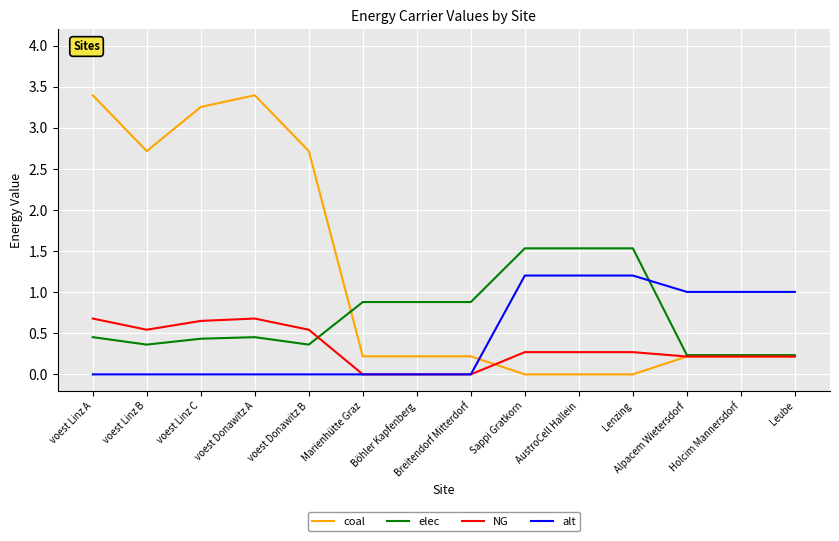

List the series in order of their peak value, highest first.

coal, elec, alt, NG